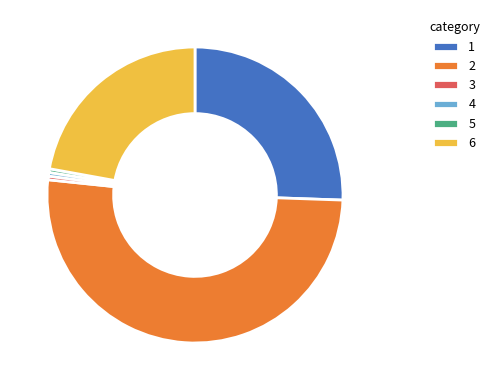

Does 4 represent more than half of the total?

No